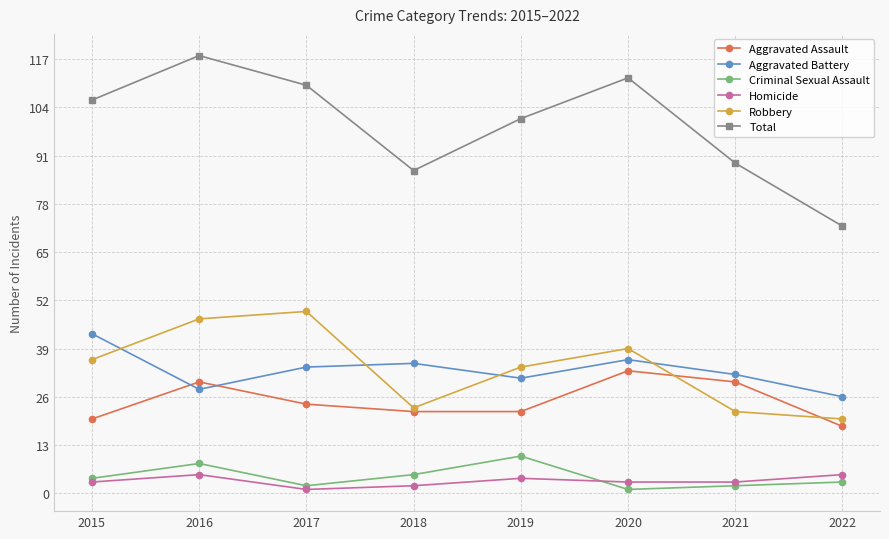

Reading left to right, transcribe all the data shown in this chart.

Aggravated Assault: 20	30	24	22	22	33	30	18
Aggravated Battery: 43	28	34	35	31	36	32	26
Criminal Sexual Assault: 4	8	2	5	10	1	2	3
Homicide: 3	5	1	2	4	3	3	5
Robbery: 36	47	49	23	34	39	22	20
Total: 106	118	110	87	101	112	89	72